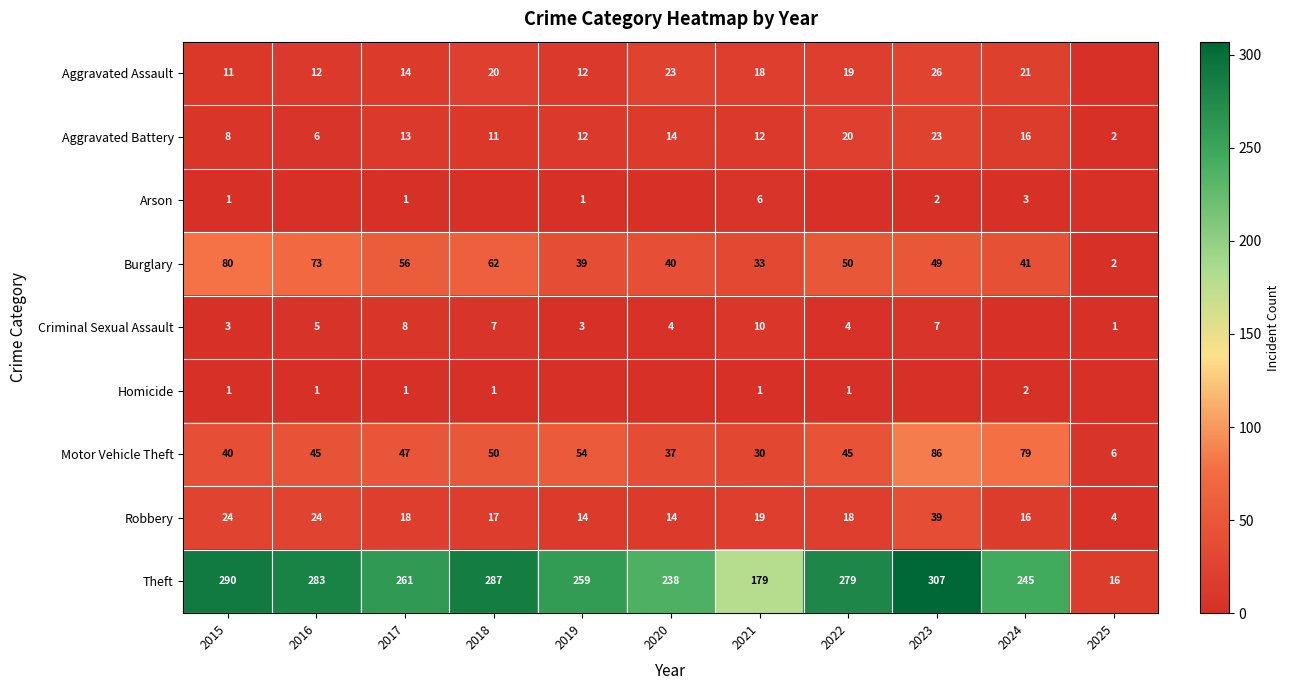

What is the total value across all series at 2017?

419